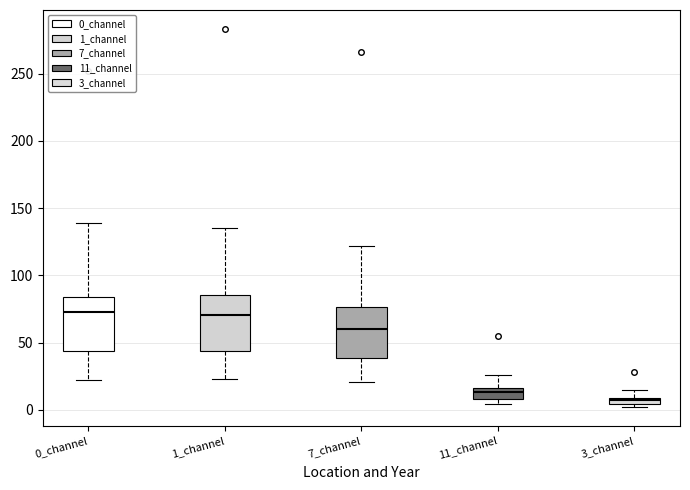

Which box's median line is the lowest?

3_channel